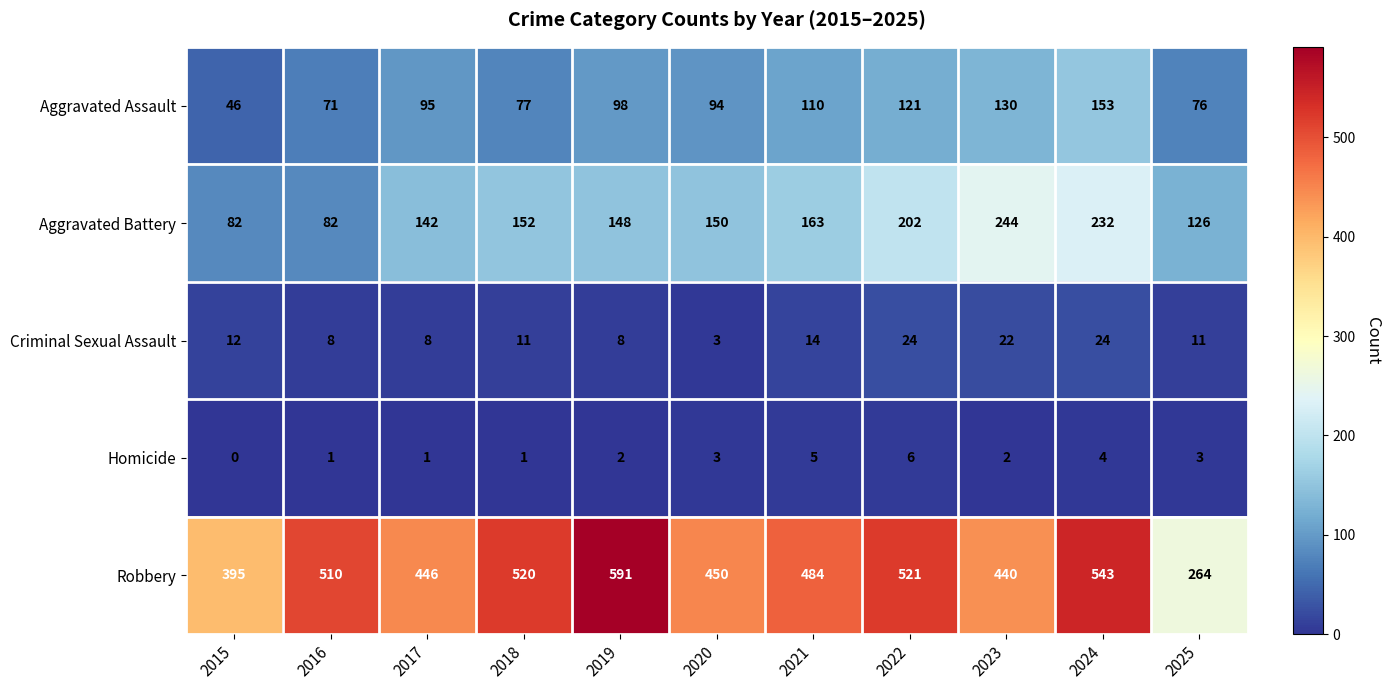

What is the maximum value shown in the chart?

591